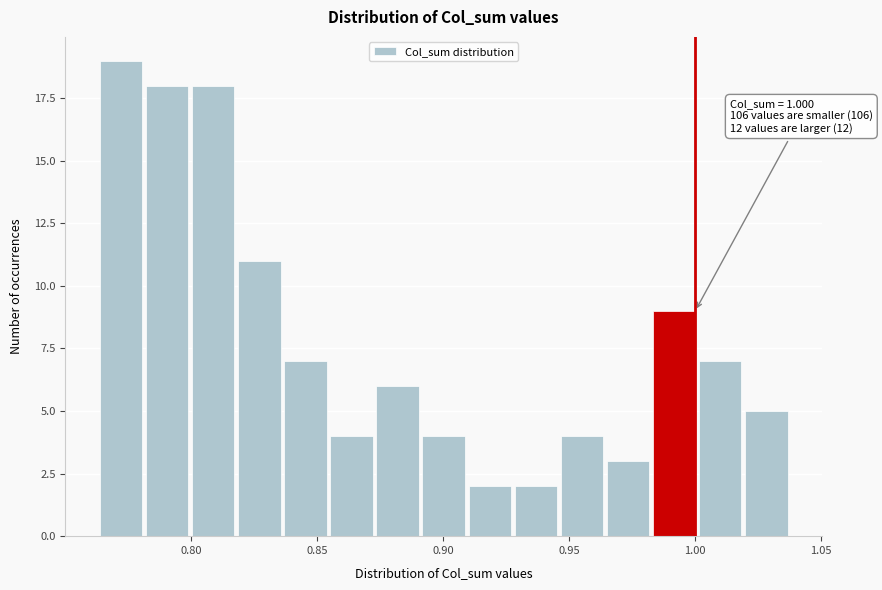

Around what value on the x-axis is the tallest bar? Give the approximate position of its centre, as read against the axis.

0.770